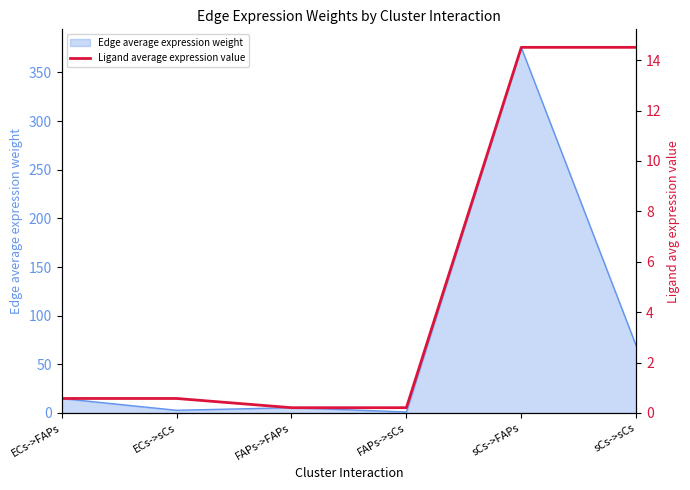

Which category has the highest value in the Edge average expression weight series?

sCs->FAPs